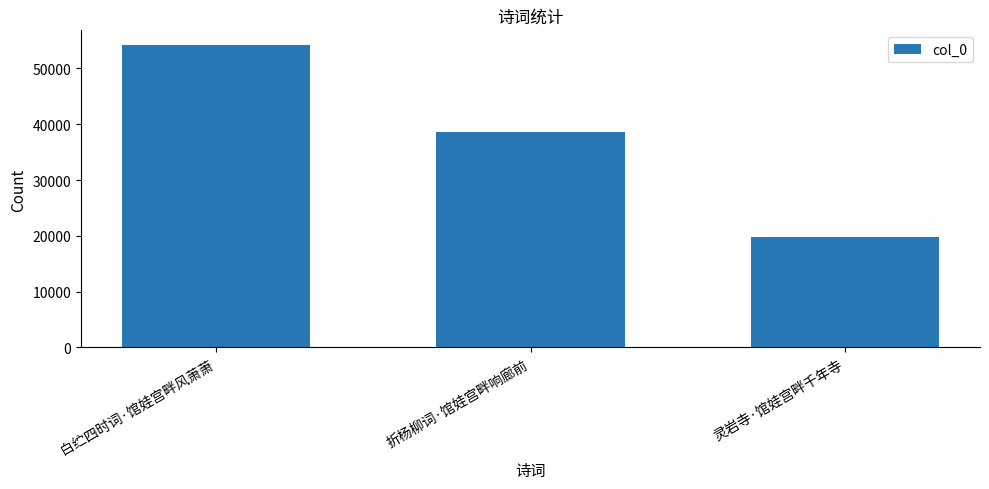

Which label corresponds to the smallest value in the chart?

灵岩寺·馆娃宫畔千年寺